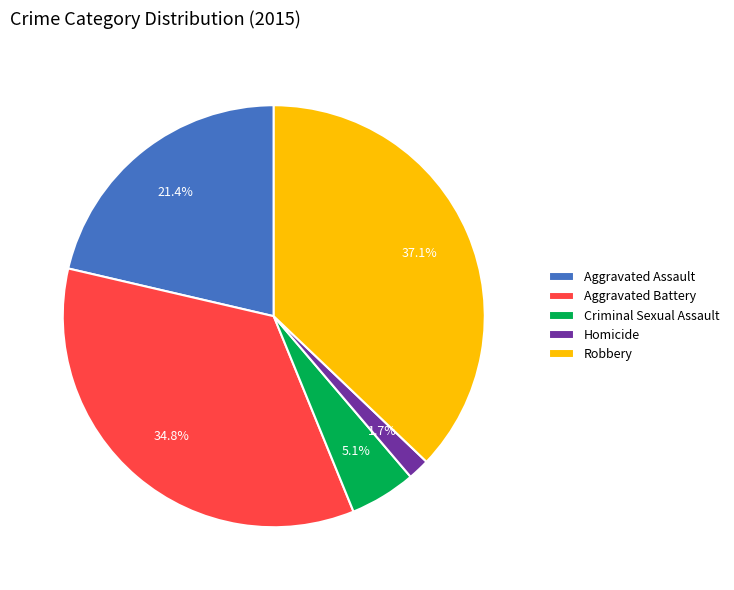

Between Homicide and Aggravated Battery, which is larger?

Aggravated Battery